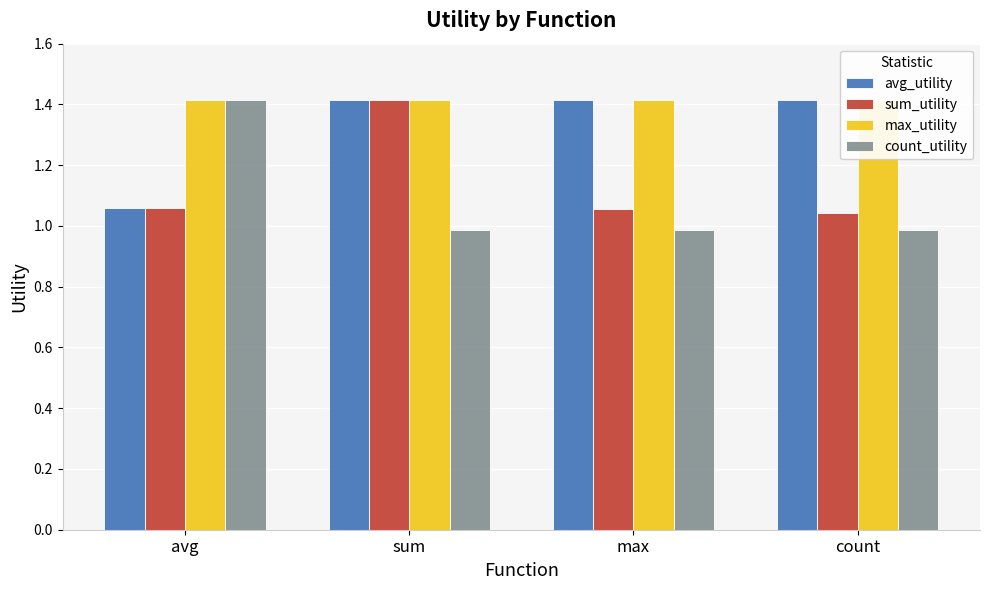

List the series in order of their overall mean, highest first.

max_utility, avg_utility, sum_utility, count_utility